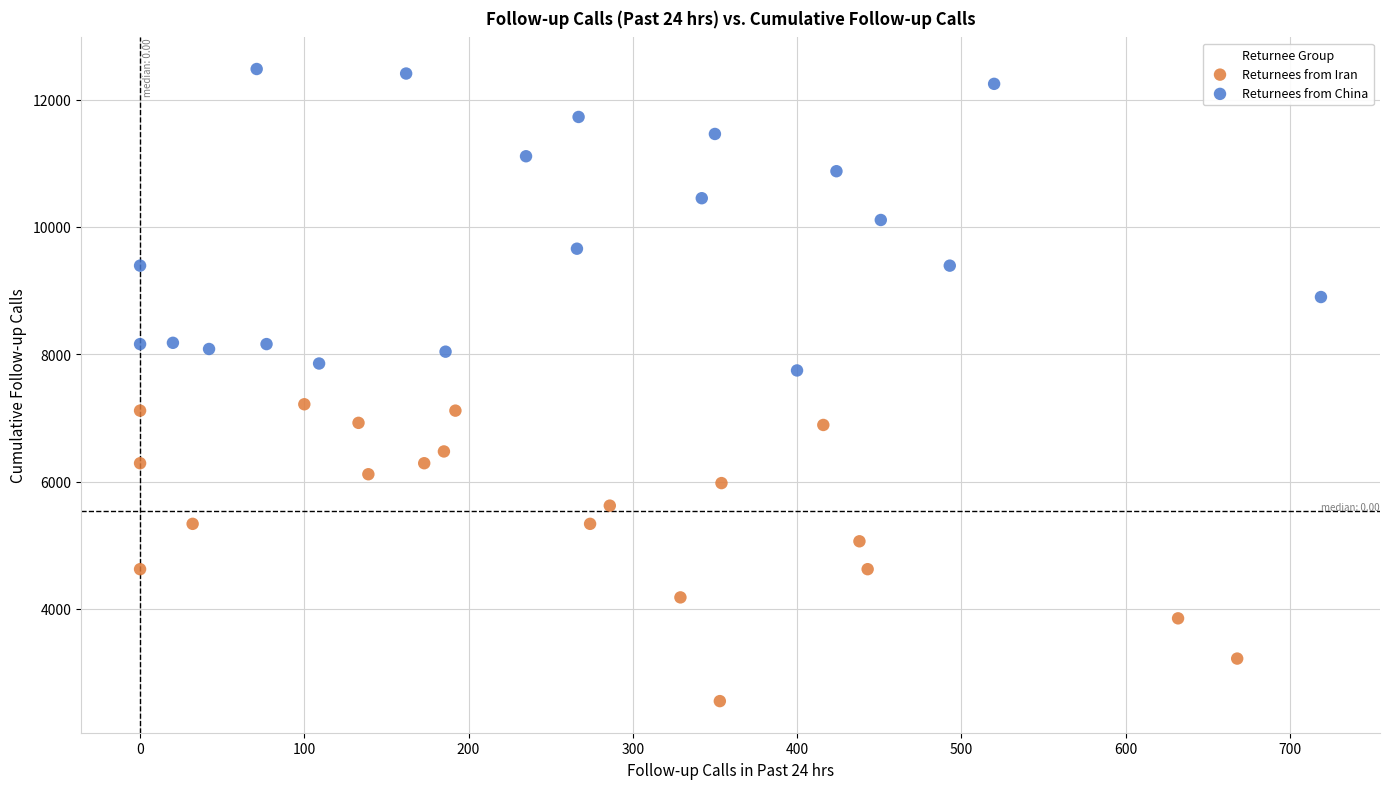

What are all the series names shown in the legend?

Returnees from Iran, Returnees from China